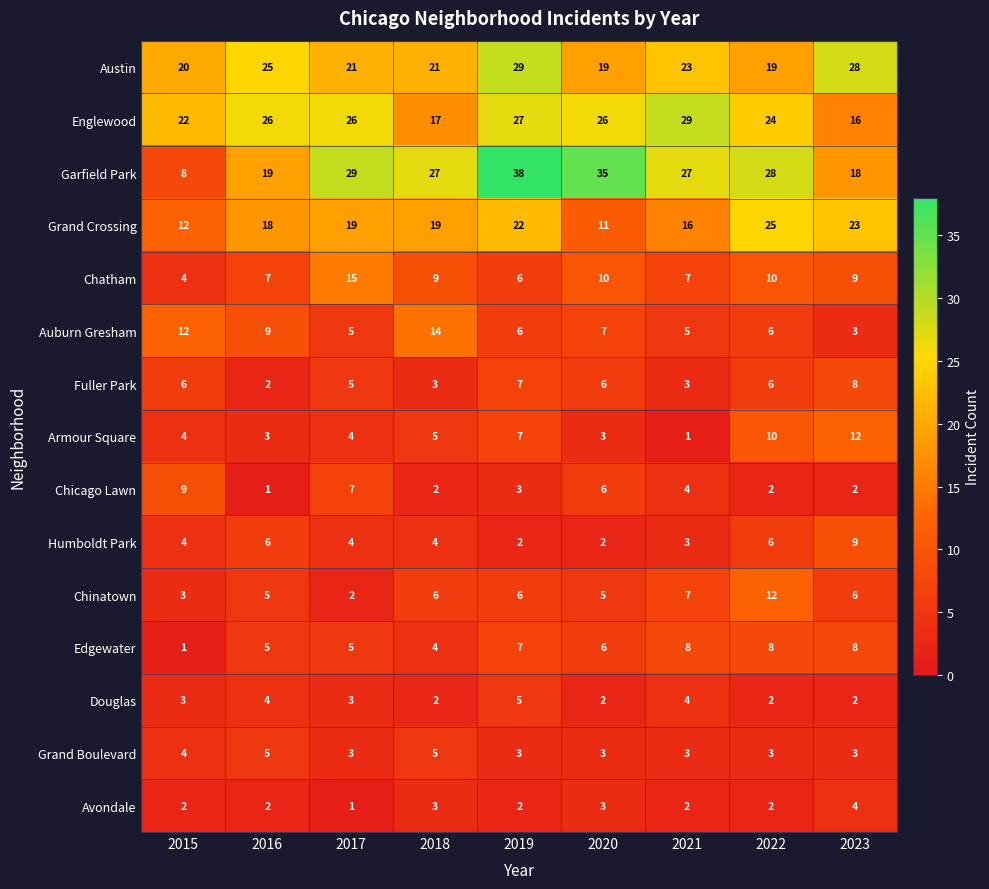

How many categories are shown in the chart?

9